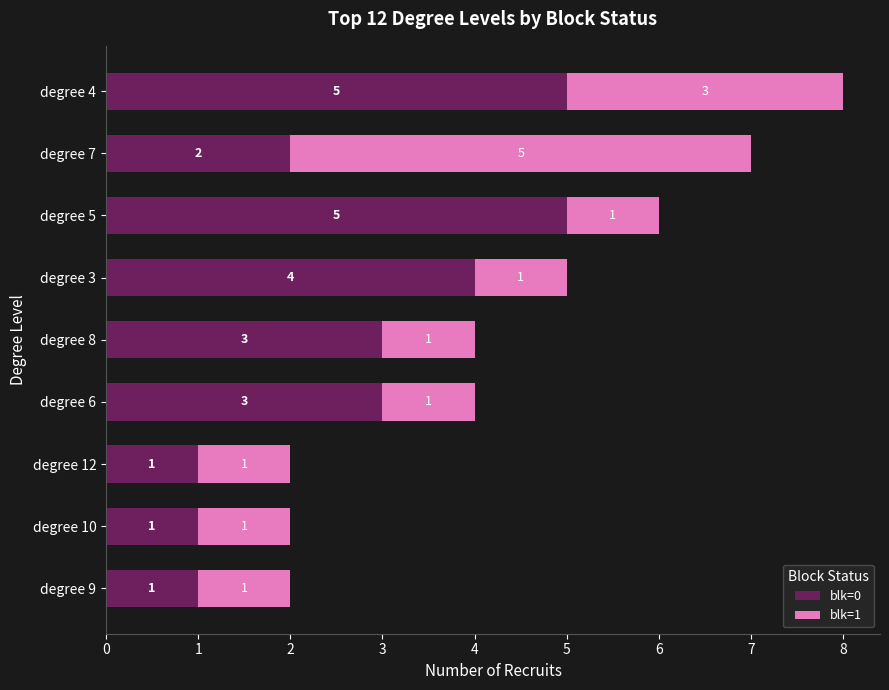

What is the difference between the maximum and second lowest values in the blk=0 series?

4